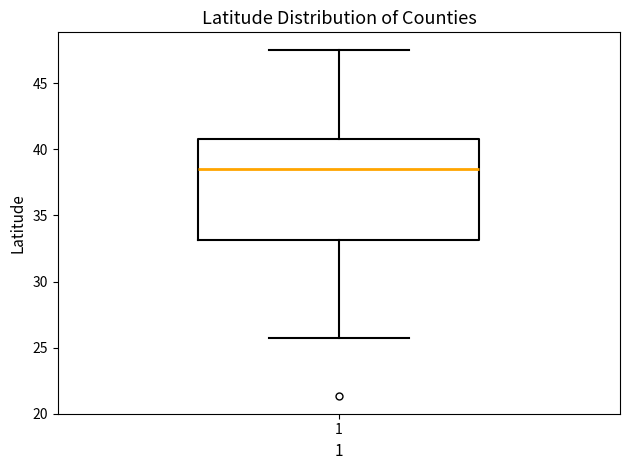

Where does the lower whisker of the box at x = 1 end on the y-axis? The values are not printed on the chart, so give them approximately, as read against the axis.

26.0